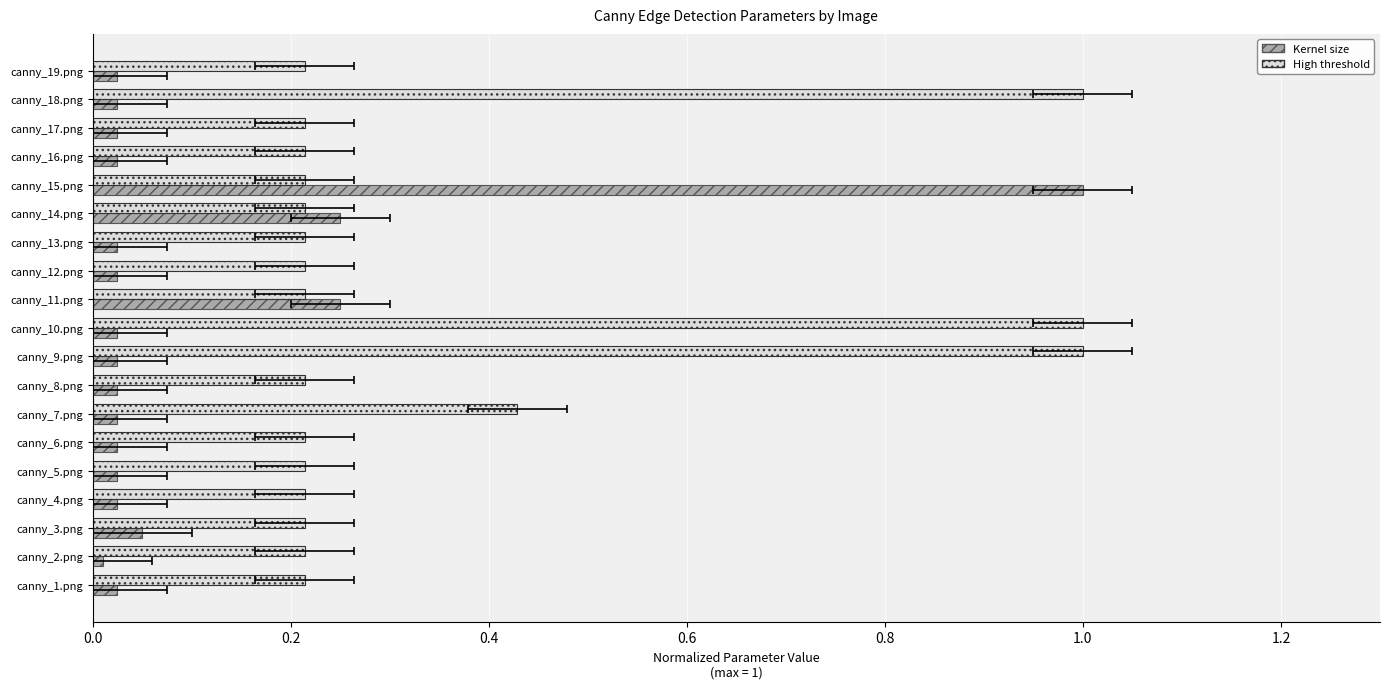

What is the value of the High threshold bar at the 13th from the left?

0.2